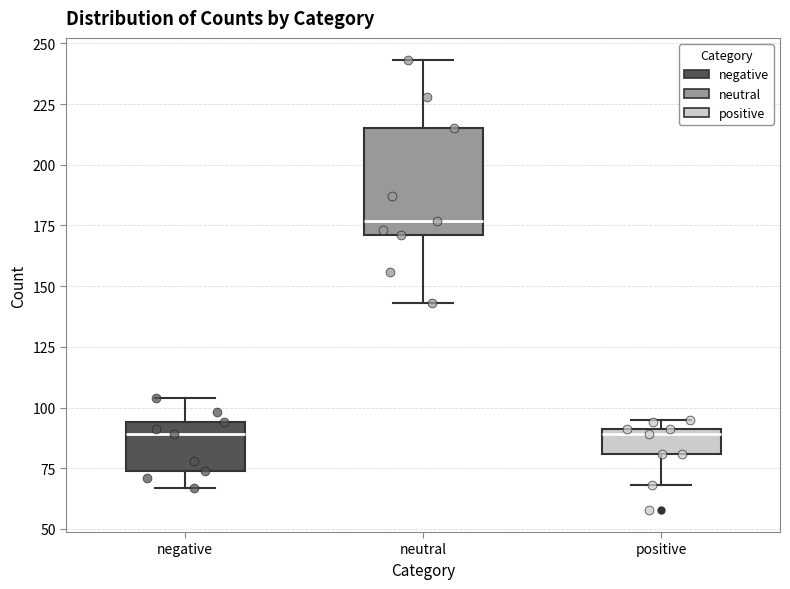

Reading left to right, read every box against the y-axis: the position of its median line, the range the box covers, and the ends of its whiskers. The values are not printed on the chart, so give them approximately, as read against the axis.

negative: median 90, box 75 to 95, whiskers 65 to 105
neutral: median 175, box 170 to 215, whiskers 145 to 245
positive: median 90 (just below the box's upper edge), box 80 to 90, whiskers 70 to 95